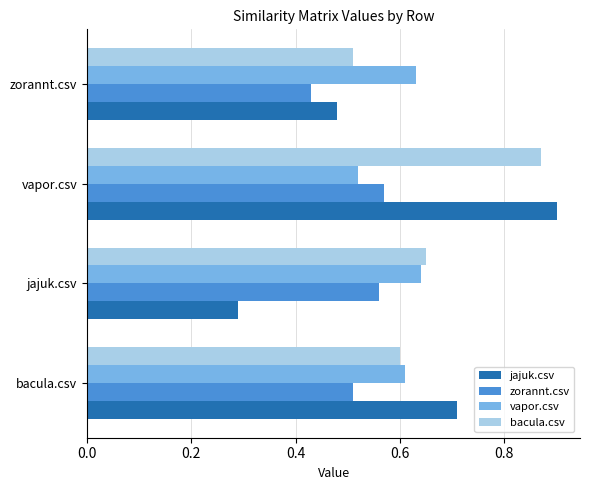

What is the sum of the zorannt.csv values at bacula.csv and vapor.csv?

1.1